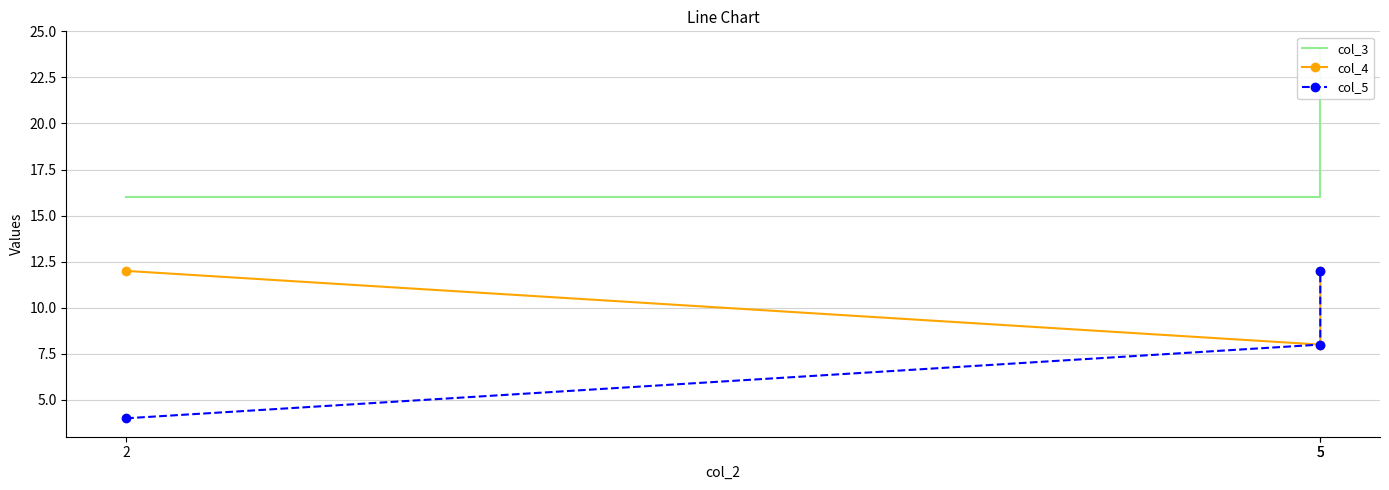

Does the chart have visible grid lines?

Yes